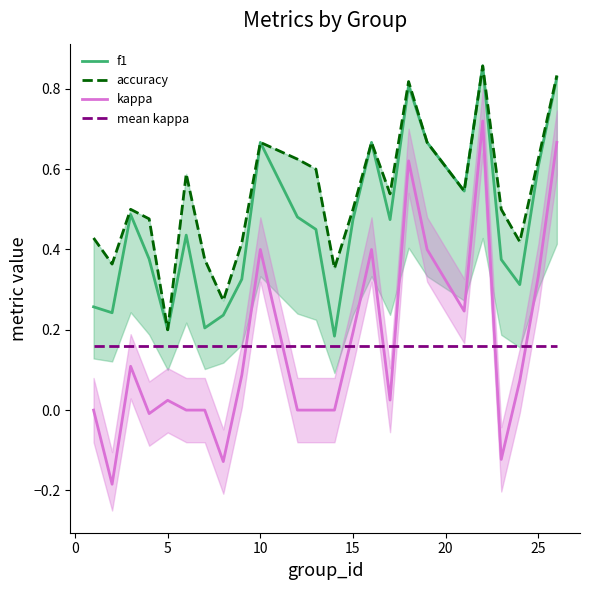

What is the smallest value displayed?

-0.2